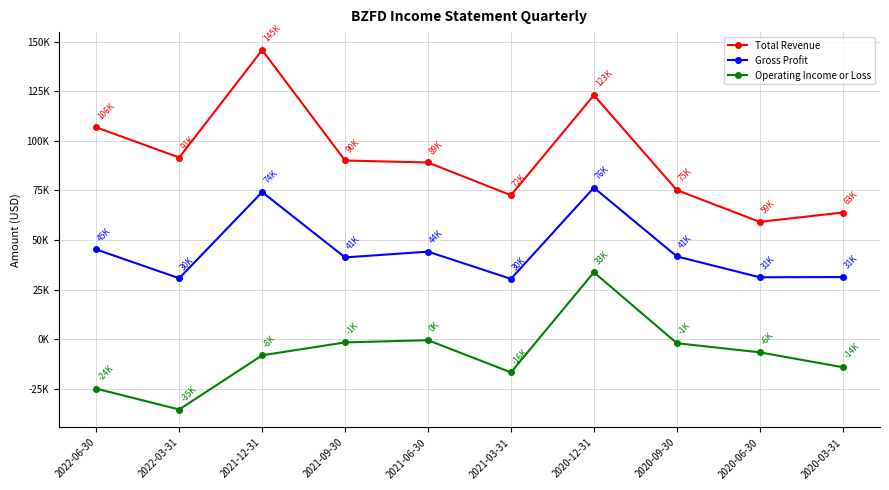

Is this an area chart (filled region under the line)?

No